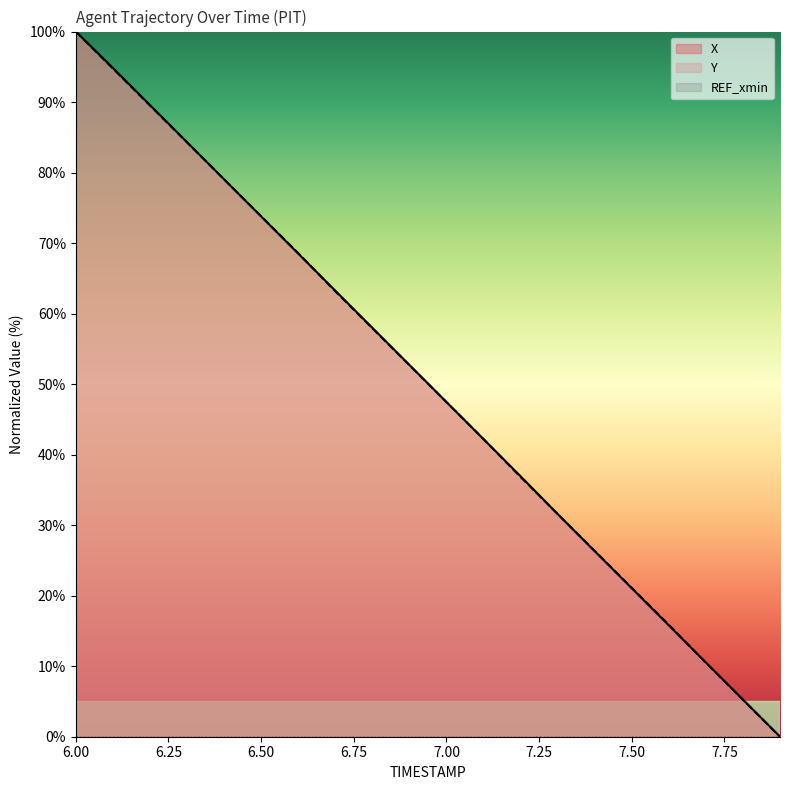

How many data points does each series have?

20